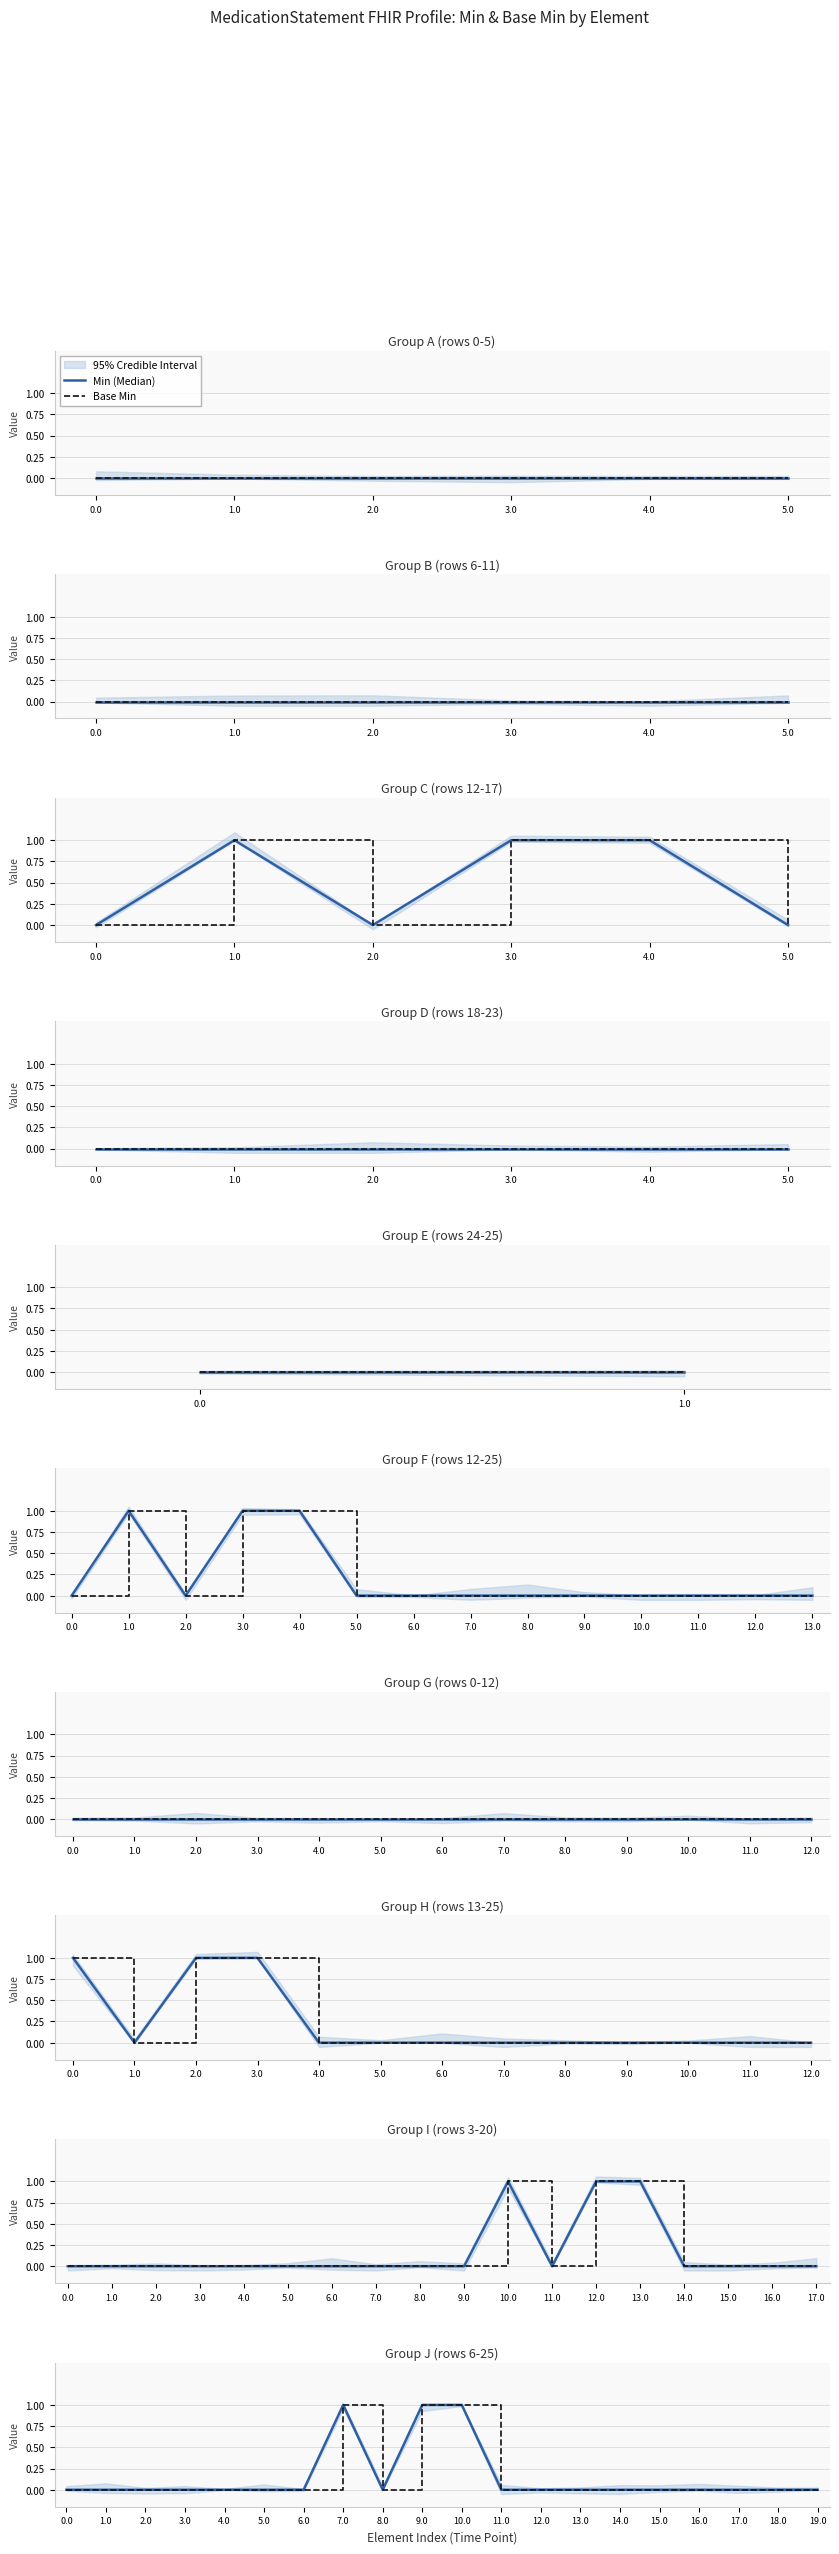

Rank the series at 9 from highest to lowest value.

Min (Median), Base Min